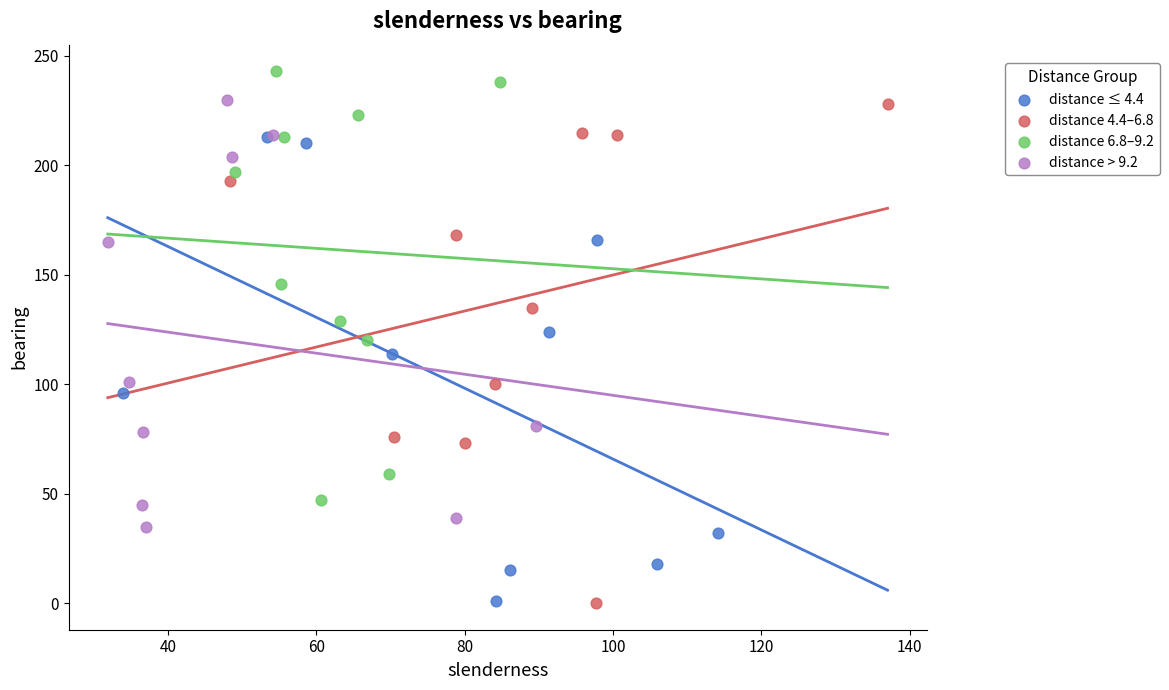

What are all the series names shown in the legend?

distance ≤ 4.4, distance 4.4–6.8, distance 6.8–9.2, distance > 9.2